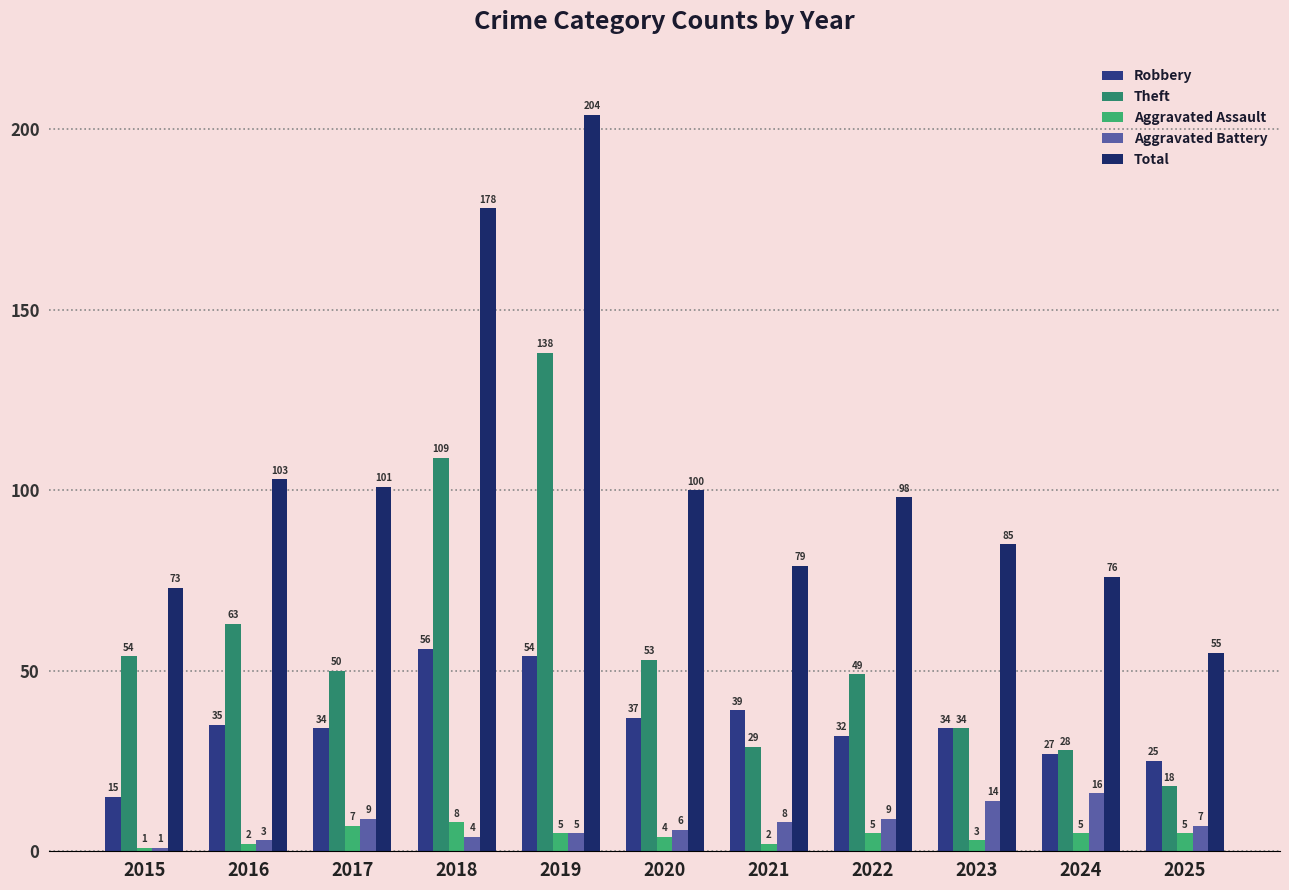

Which series has the largest total across all categories?

Total